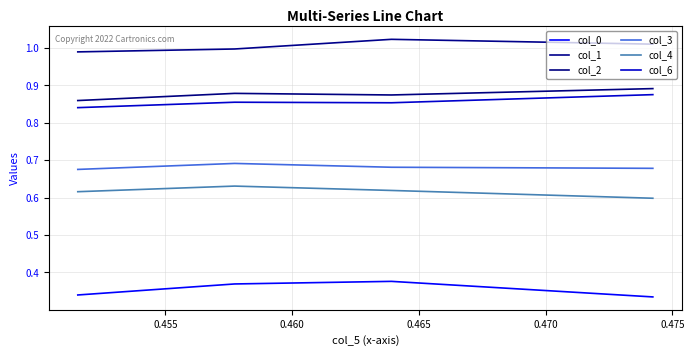

True or false: col_1 has more than 0 points higher than both neighbors.

True